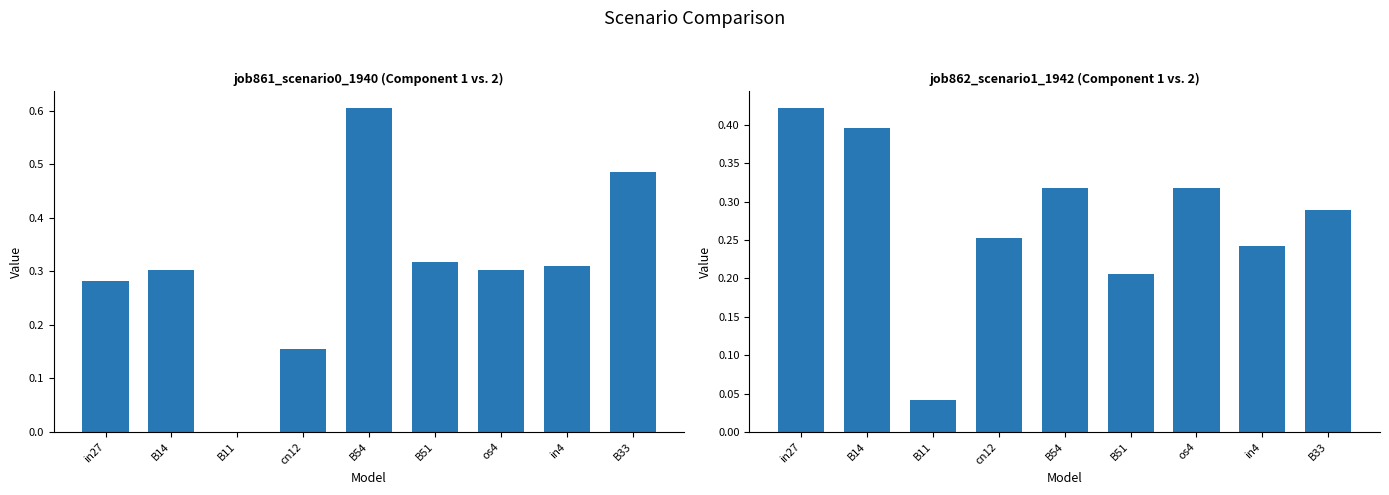

Which label corresponds to the largest value in the chart?

B54